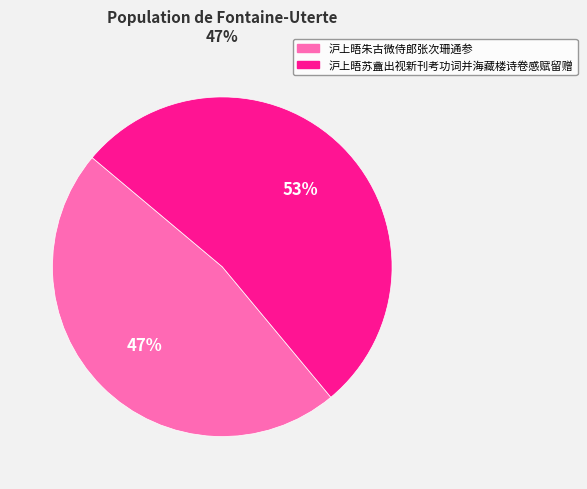

Count the number of slices in the pie.

2